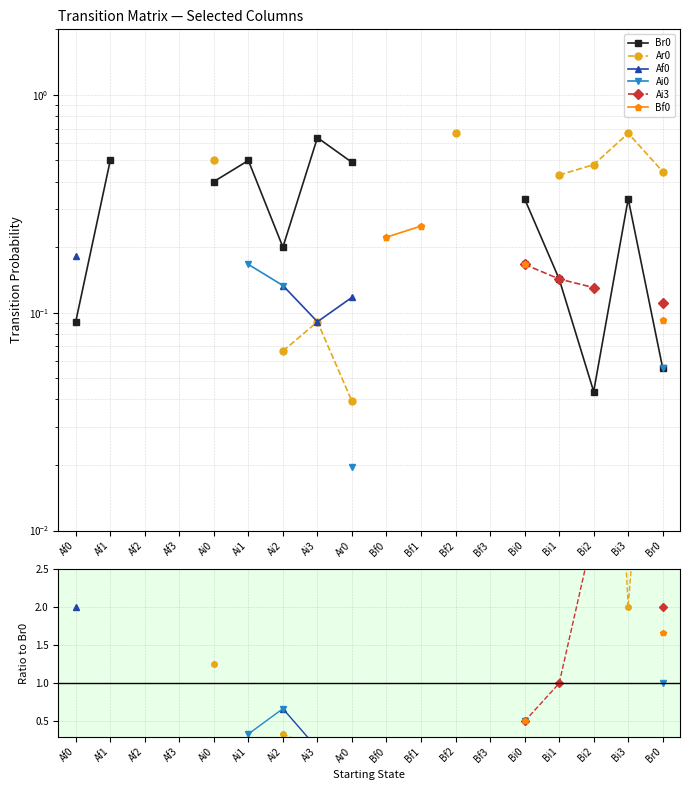

True or false: Af0 has a value of 2.0 at Af0.

True